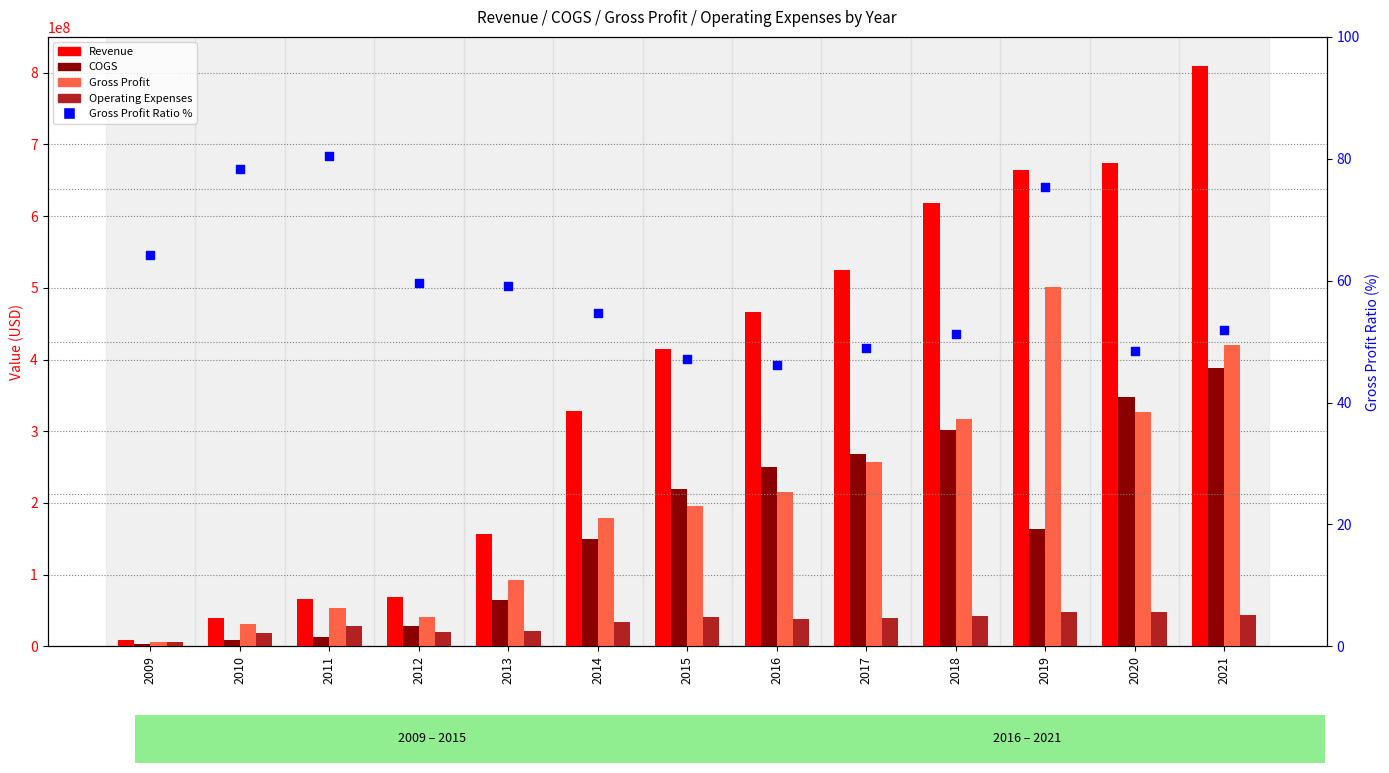

What is the total value across all series at 2017?

1090305049.0